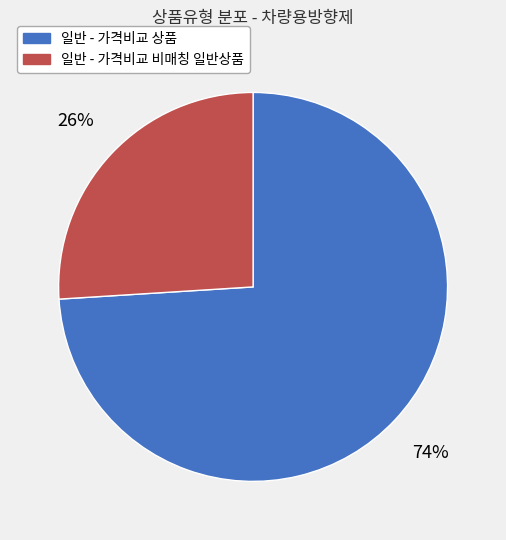

To the nearest percent, what is the combined percentage of 일반 - 가격비교 상품 and 일반 - 가격비교 비매칭 일반상품?

100%